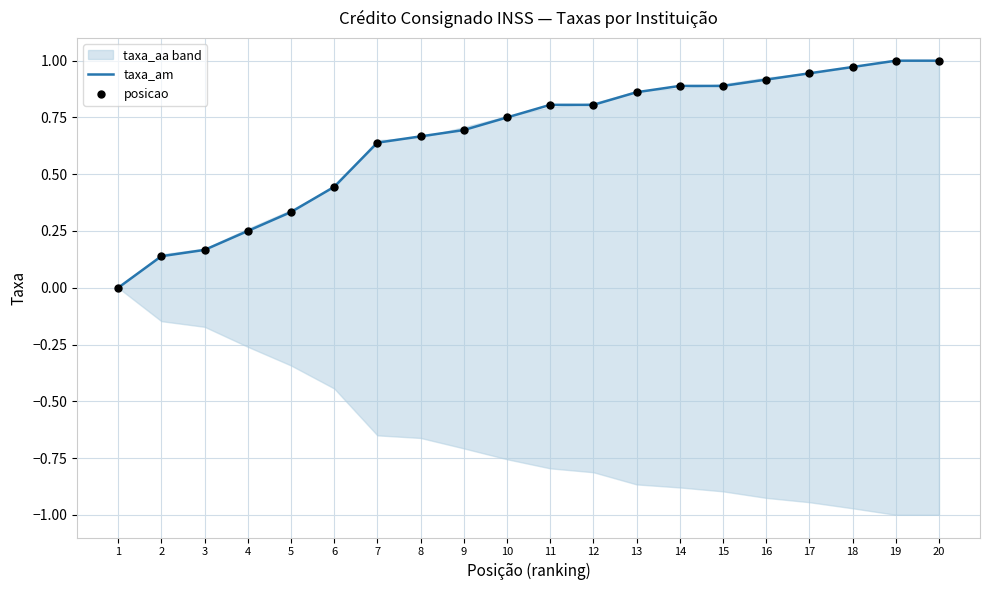

At which category is the sum across all series the highest?

19